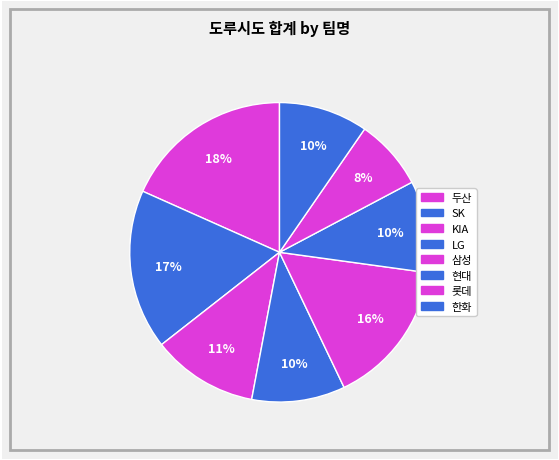

How many segments does this pie chart have?

8